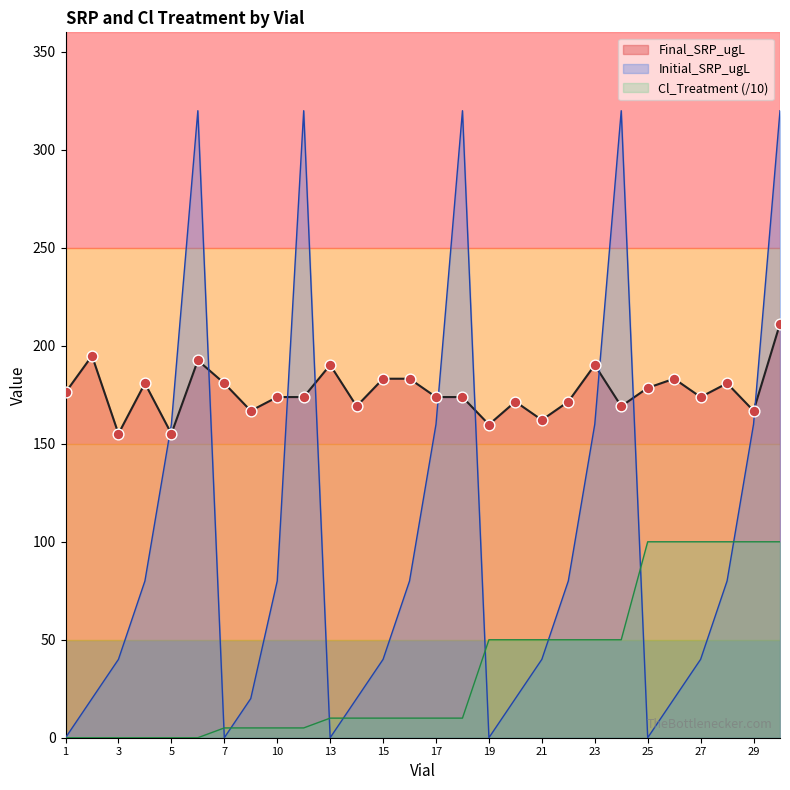

What are all the series names shown in the legend?

Final_SRP_ugL, Initial_SRP_ugL, Cl_Treatment (/10)